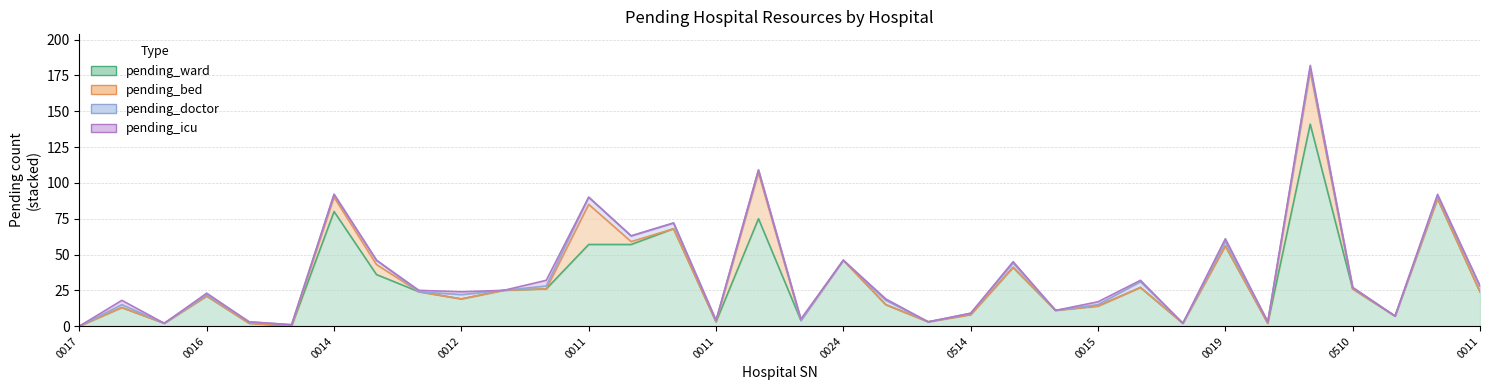

Which series ends up on top after the final intersection of pending_bed and pending_icu?

pending_icu